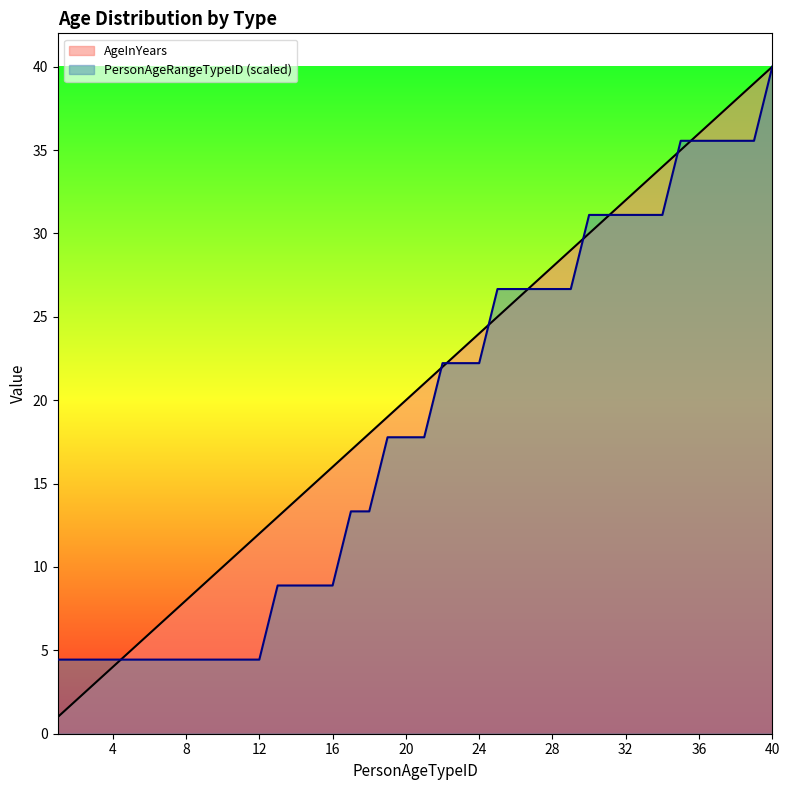

True or false: PersonAgeRangeTypeID and AgeInYears cross at least once.

True